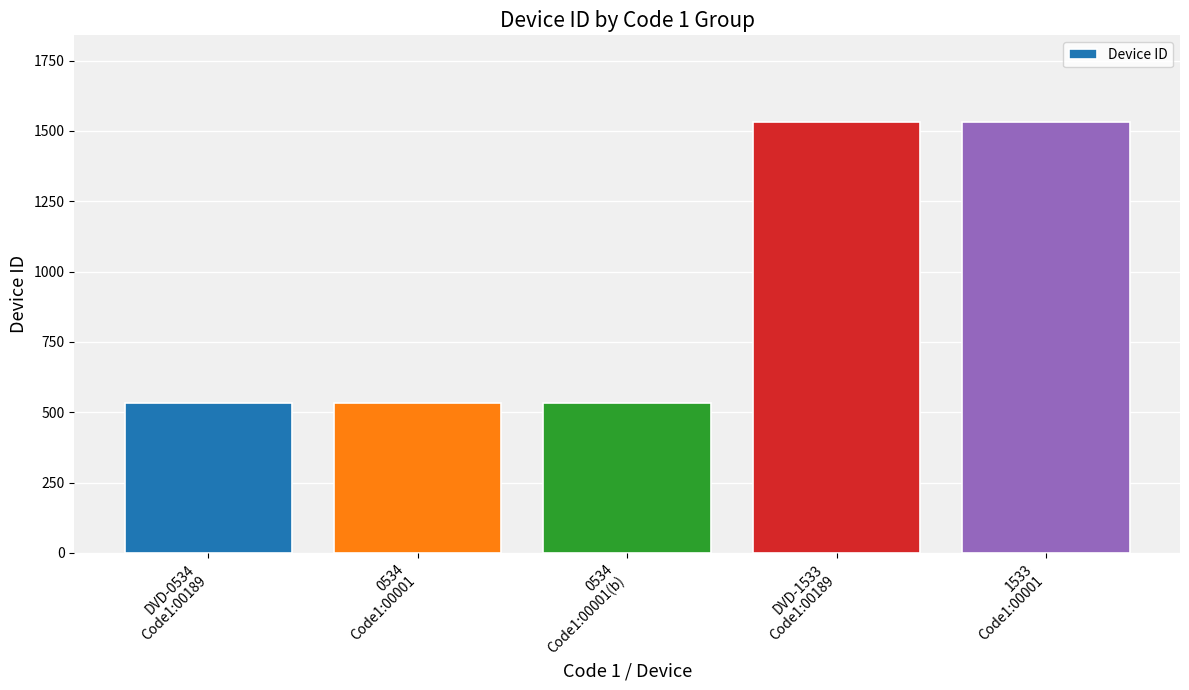

Are the bars horizontal?

No